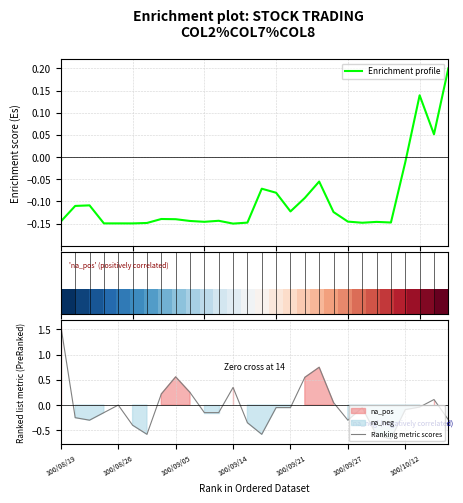

What is the difference between the highest and lowest values at 100/08/19?

1.7